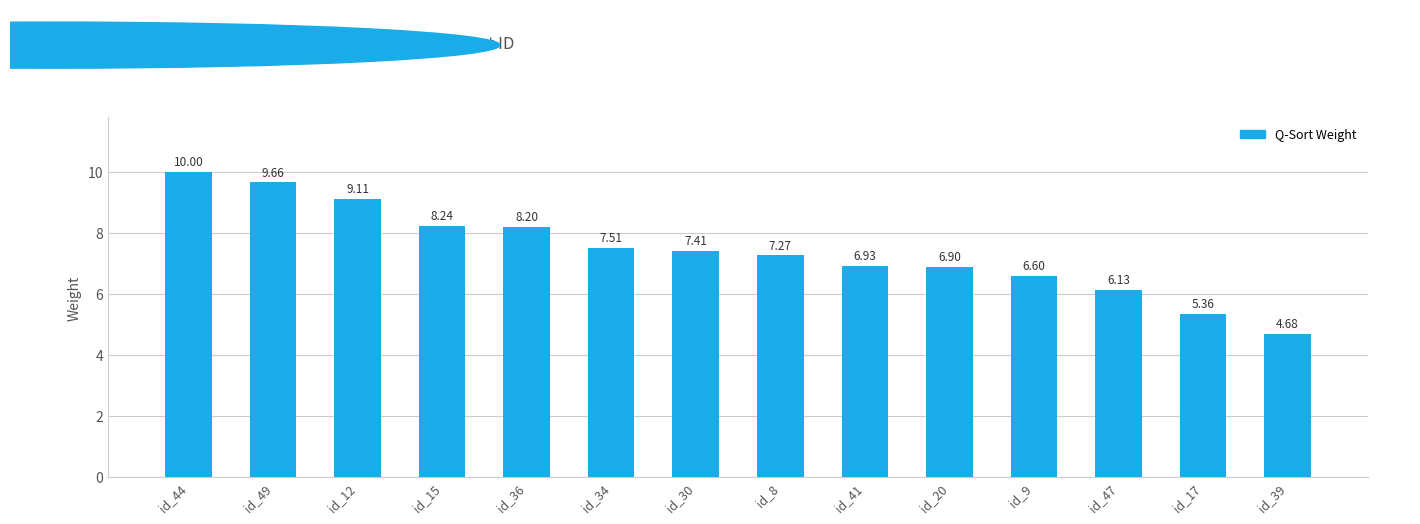

Rank the categories by value from highest to lowest.

id_44, id_49, id_12, id_15, id_36, id_34, id_30, id_8, id_41, id_20, id_9, id_47, id_17, id_39